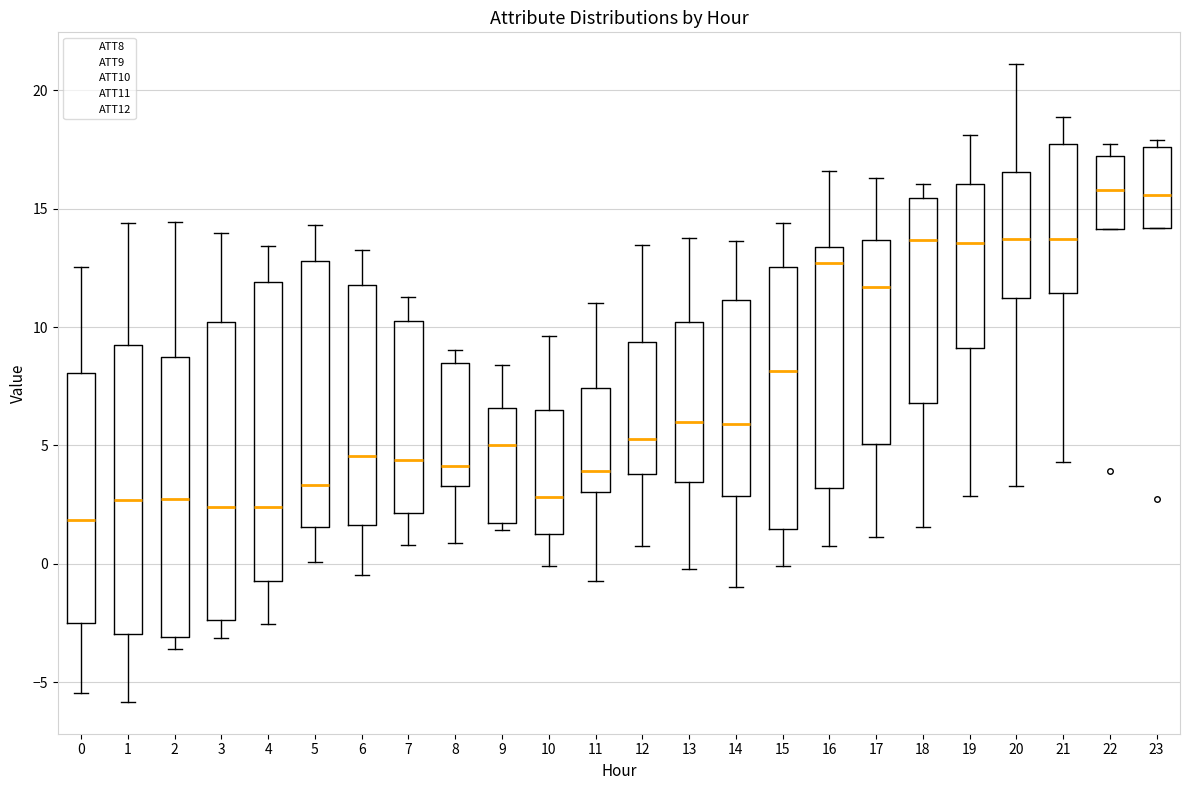

Reading left to right, transcribe this box plot: for each box, give where its median line is, the range the box spans, and where its two whiskers end, as read against the y-axis. The values are not printed on the chart, so give them approximately, as read against the axis.

0: median 2.0, box -2.5 to 8.0, whiskers -5.5 to 12.5
1: median 2.5, box -3.0 to 9.0, whiskers -6.0 to 14.5
2: median 2.5, box -3.0 to 8.5, whiskers -3.5 to 14.5
3: median 2.5, box -2.5 to 10.0, whiskers -3.0 to 14.0
4: median 2.5, box -0.5 to 12.0, whiskers -2.5 to 13.5
5: median 3.5, box 1.5 to 13.0, whiskers 0.0 to 14.5
6: median 4.5, box 1.5 to 12.0, whiskers -0.5 to 13.5
7: median 4.5, box 2.0 to 10.5, whiskers 1.0 to 11.5
8: median 4.0, box 3.5 to 8.5, whiskers 1.0 to 9.0
9: median 5.0, box 1.5 to 6.5, whiskers 1.5 (just below the box's lower edge) to 8.5
10: median 3.0, box 1.5 to 6.5, whiskers 0.0 to 9.5
11: median 4.0, box 3.0 to 7.5, whiskers -0.5 to 11.0
12: median 5.5, box 4.0 to 9.5, whiskers 0.5 to 13.5
13: median 6.0, box 3.5 to 10.0, whiskers 0.0 to 14.0
14: median 6.0, box 3.0 to 11.0, whiskers -1.0 to 13.5
15: median 8.0, box 1.5 to 12.5, whiskers 0.0 to 14.5
16: median 12.5, box 3.0 to 13.5, whiskers 0.5 to 16.5
17: median 11.5, box 5.0 to 13.5, whiskers 1.0 to 16.5
18: median 13.5, box 7.0 to 15.5, whiskers 1.5 to 16.0
19: median 13.5, box 9.0 to 16.0, whiskers 3.0 to 18.0
20: median 13.5, box 11.0 to 16.5, whiskers 3.5 to 21.0
21: median 13.5, box 11.5 to 17.5, whiskers 4.5 to 19.0
22: median 16.0, box 14.0 to 17.0, whiskers 14.0 to 18.0
23: median 15.5, box 14.0 to 17.5, whiskers 14.0 to 18.0